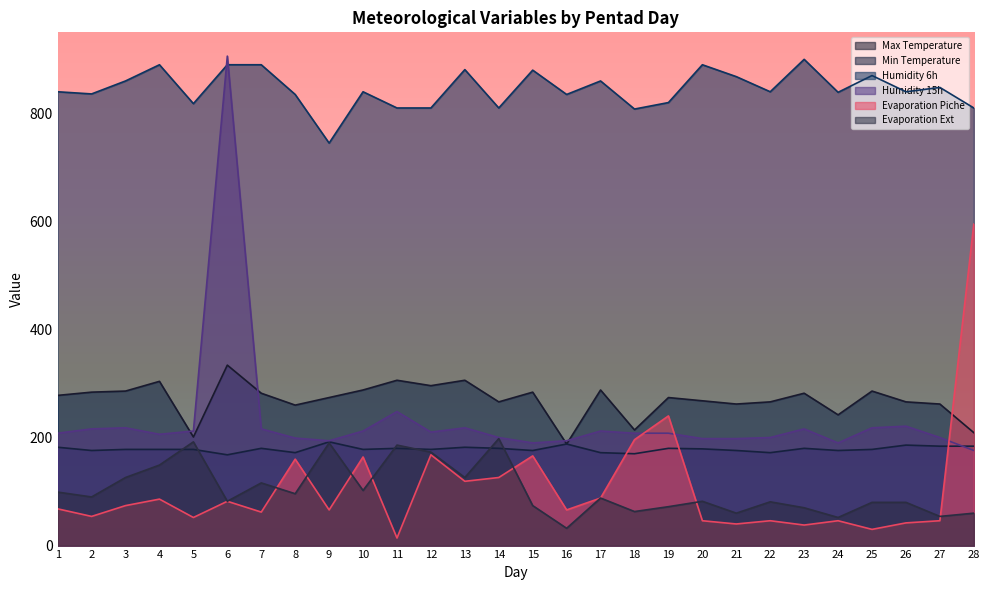

Where is Evaporation Ext nearest to the value 115?

7